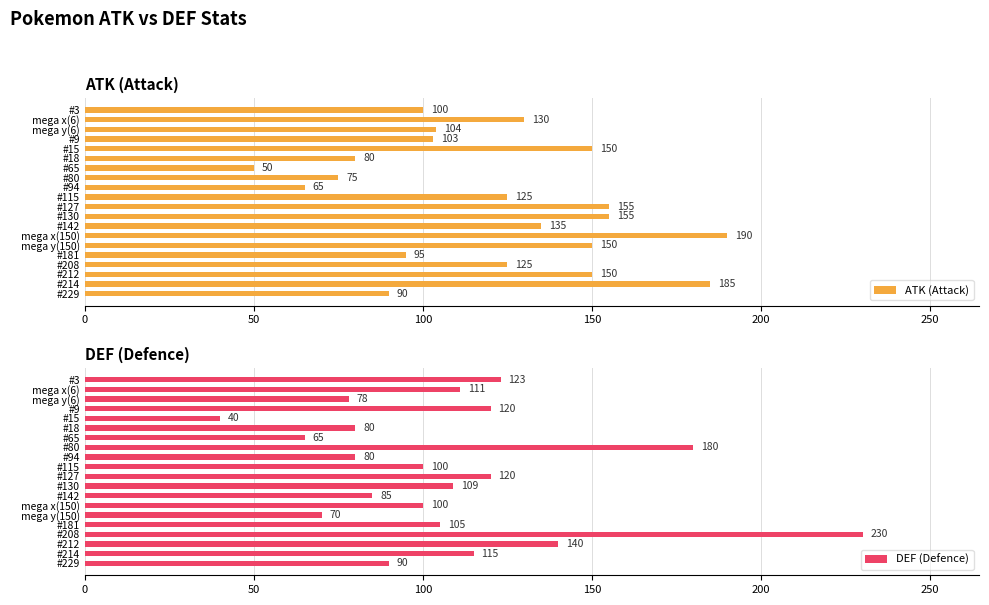

Reading right to left, extract all data points from this chart.

ATK (Attack): 90	185	150	125	95	150	190	135	155	155	125	65	75	50	80	150	103	104	130	100
DEF (Defence): 90	115	140	230	105	70	100	85	109	120	100	80	180	65	80	40	120	78	111	123